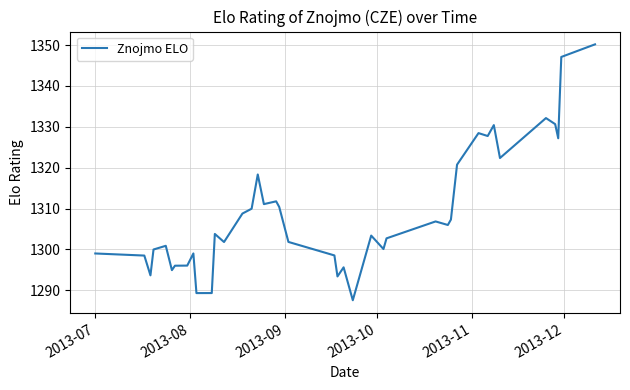

What is the maximum value shown in the chart?

1350.2